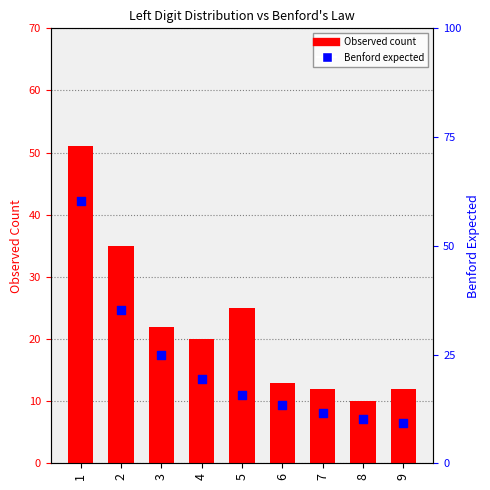

At how many categories does at least one series exceed 57?

1